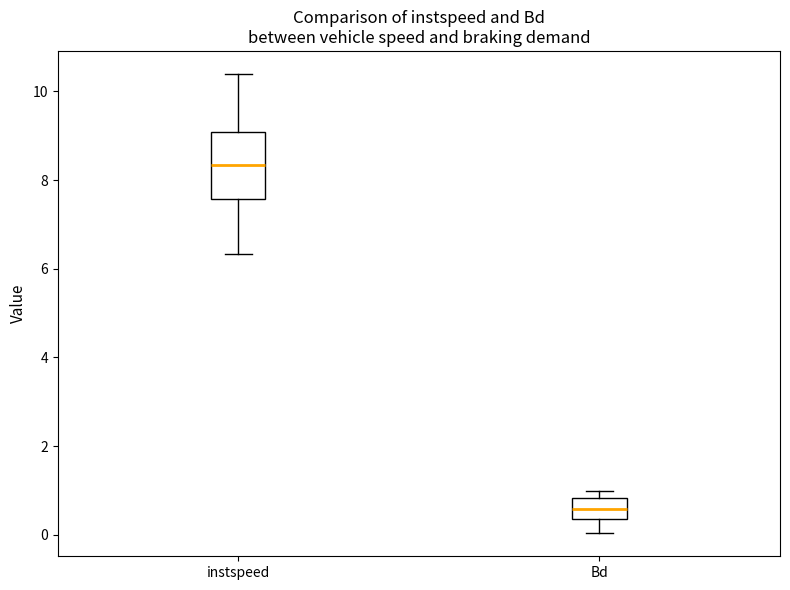

Reading left to right, read every box against the y-axis: the position of its median line, the range the box covers, and the ends of its whiskers. The values are not printed on the chart, so give them approximately, as read against the axis.

instspeed: median 8.4, box 7.6 to 9.0, whiskers 6.4 to 10.4
Bd: median 0.6, box 0.4 to 0.8, whiskers 0.0 to 1.0